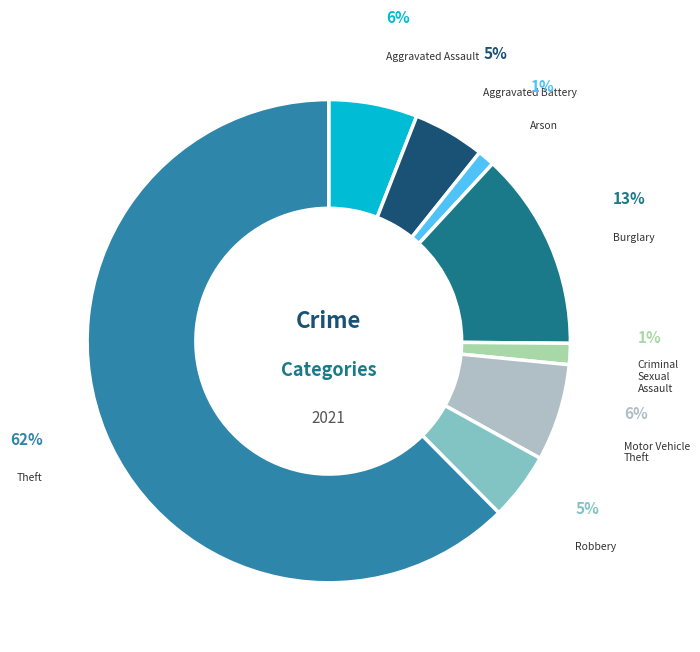

What is the smallest slice in the pie chart?

Arson